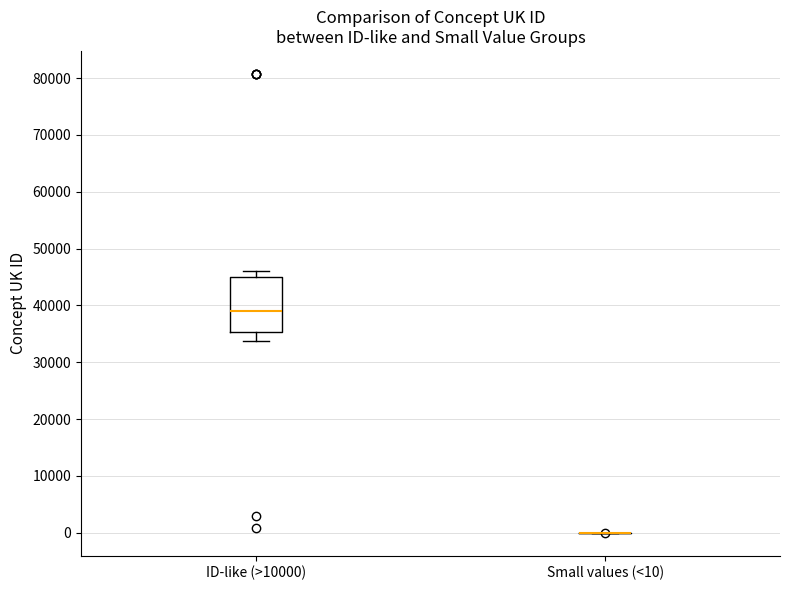

Reading left to right, read every box against the y-axis: the position of its median line, the range the box covers, and the ends of its whiskers. The values are not printed on the chart, so give them approximately, as read against the axis.

ID-like (>10000): median 39000, box 35000 to 45000, whiskers 34000 to 46000
Small values (<10): box collapsed to a line at 0, whiskers 0 to 0